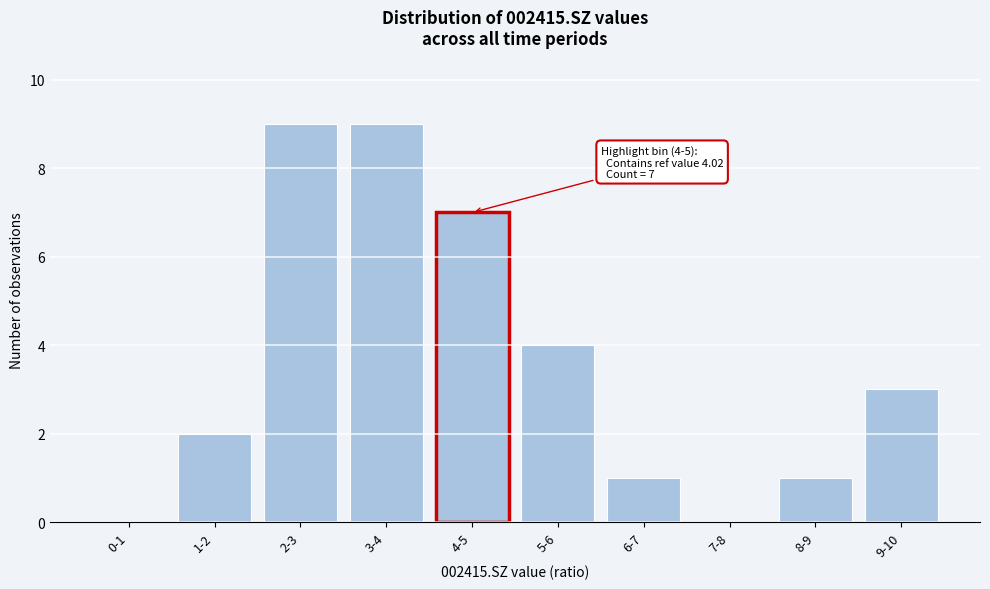

Reading left to right, what are all the values shown in this chart?

0-1=0	1-2=2	2-3=9	3-4=9	4-5=7	5-6=4	6-7=1	7-8=0	8-9=1	9-10=3